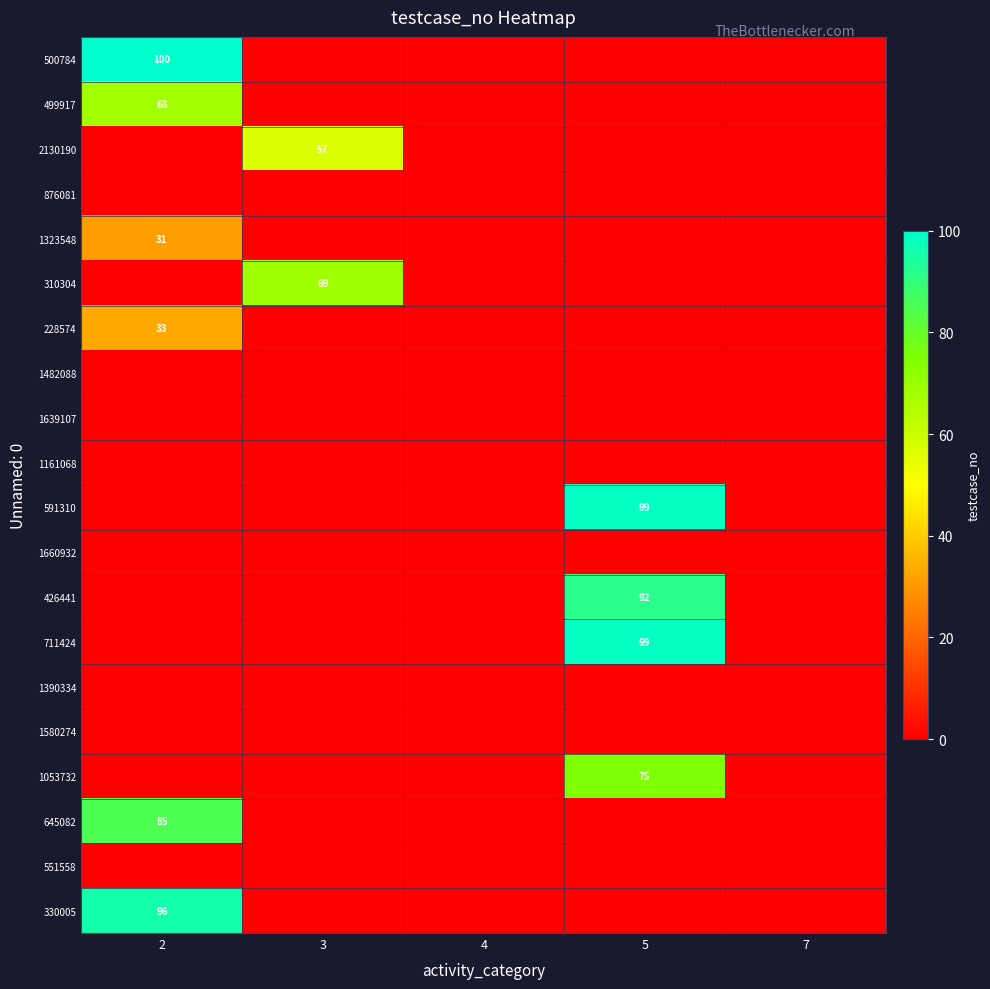

The value of 499917 at 2 is 18. True or false?

False